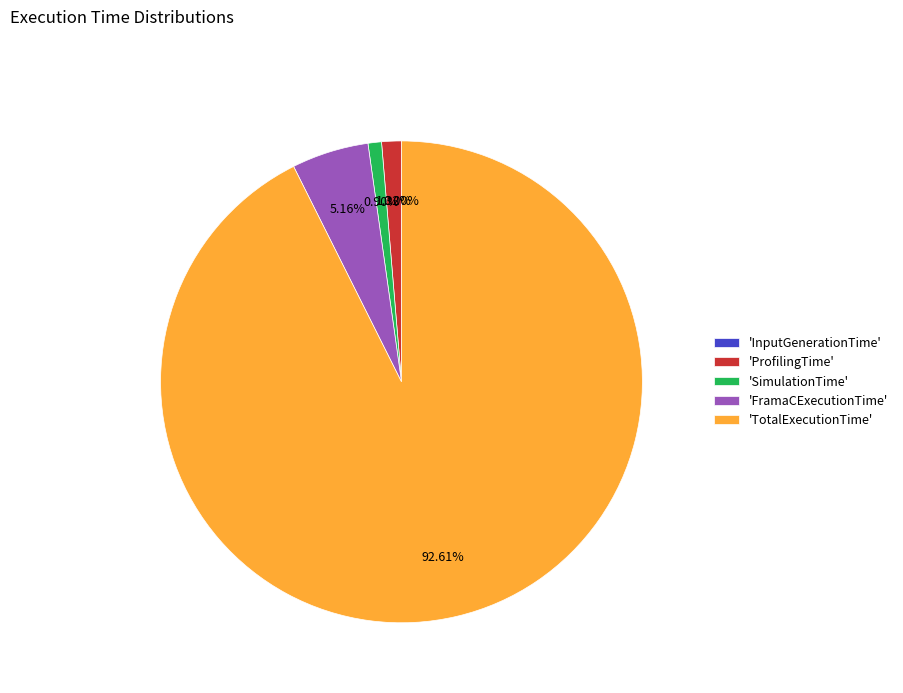

What is the largest slice in the pie chart?

'TotalExecutionTime'